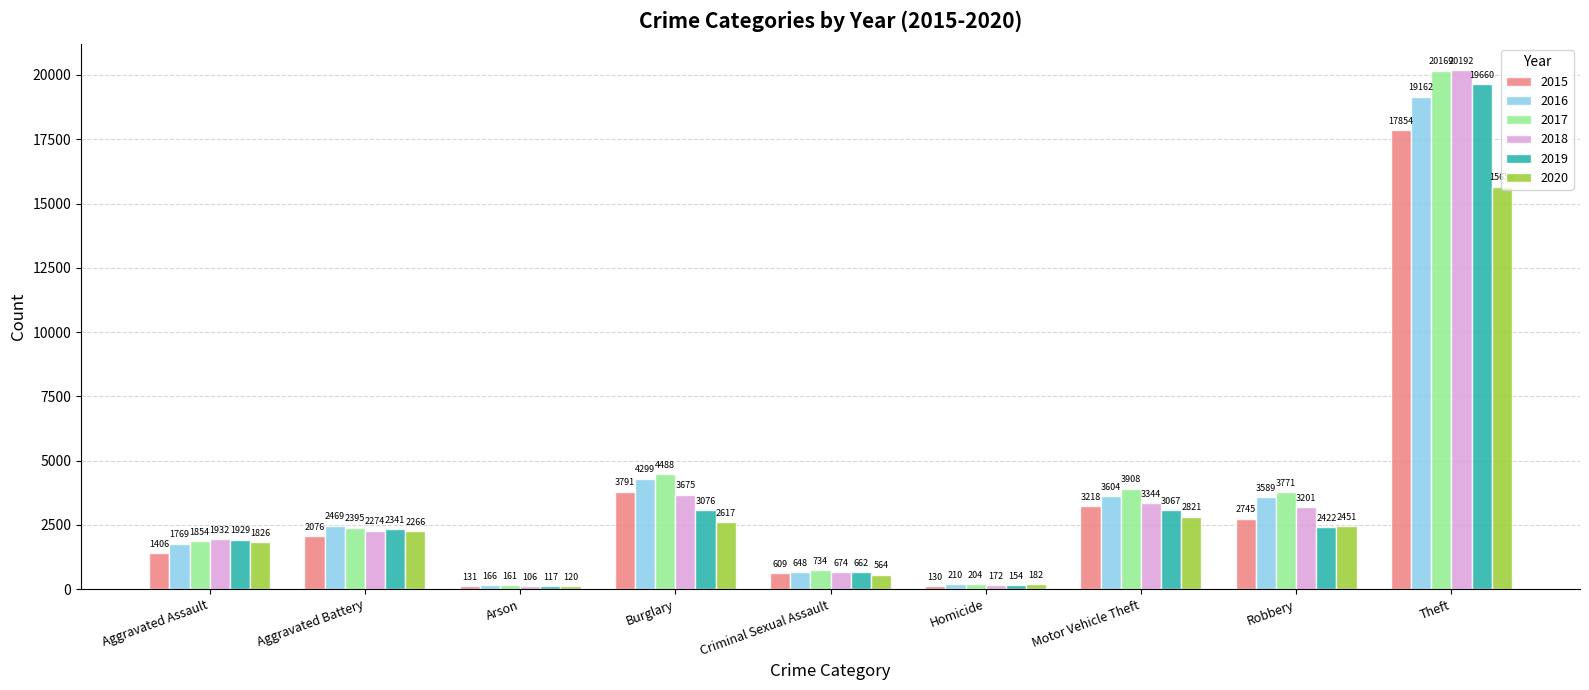

How many bars are there in total?

54